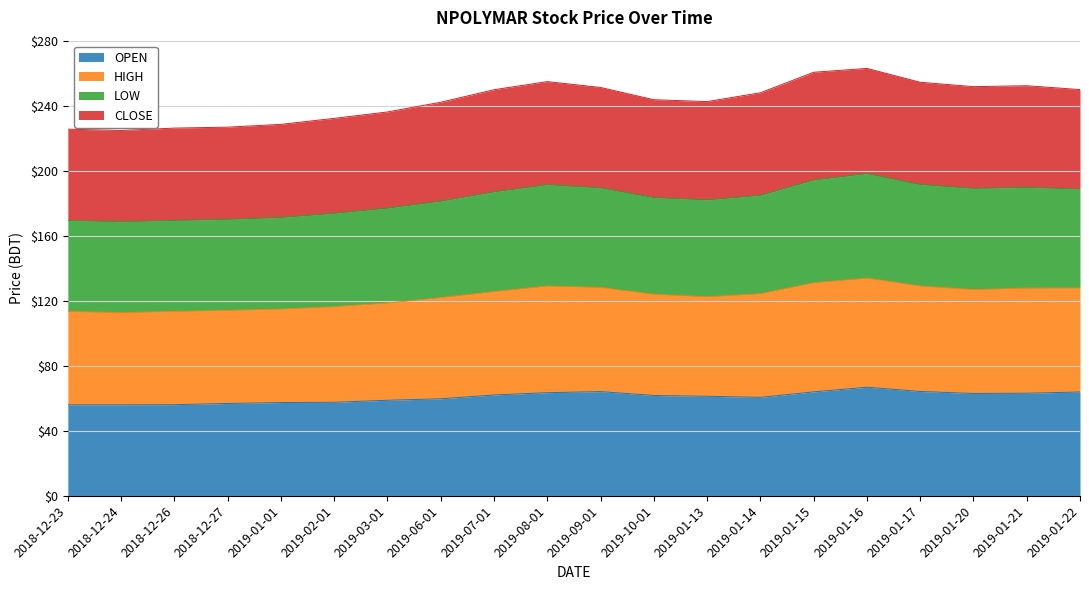

Which has a higher value, 2018-12-26 or 2019-01-15?

2019-01-15